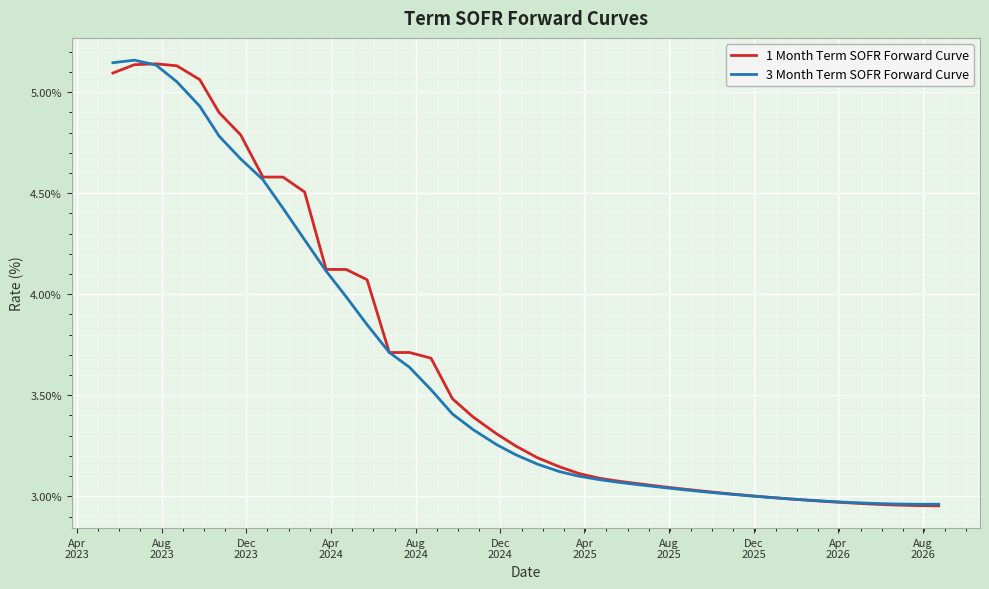

True or false: 1 Month Term SOFR Forward Curve and 3 Month Term SOFR Forward Curve intersect in this chart.

True